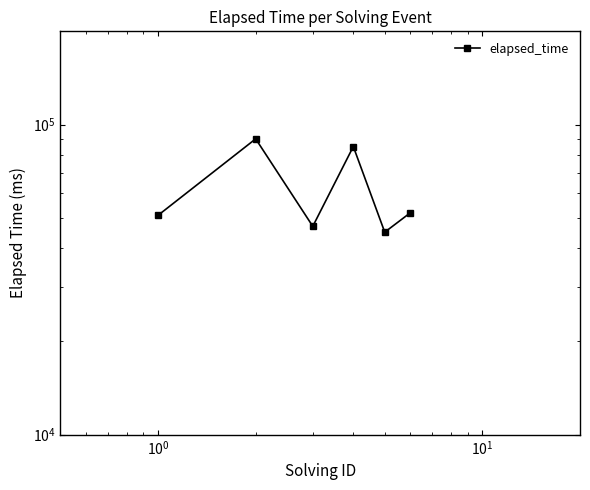

How many interior local peaks (higher than both neighbors) does the data have?

2